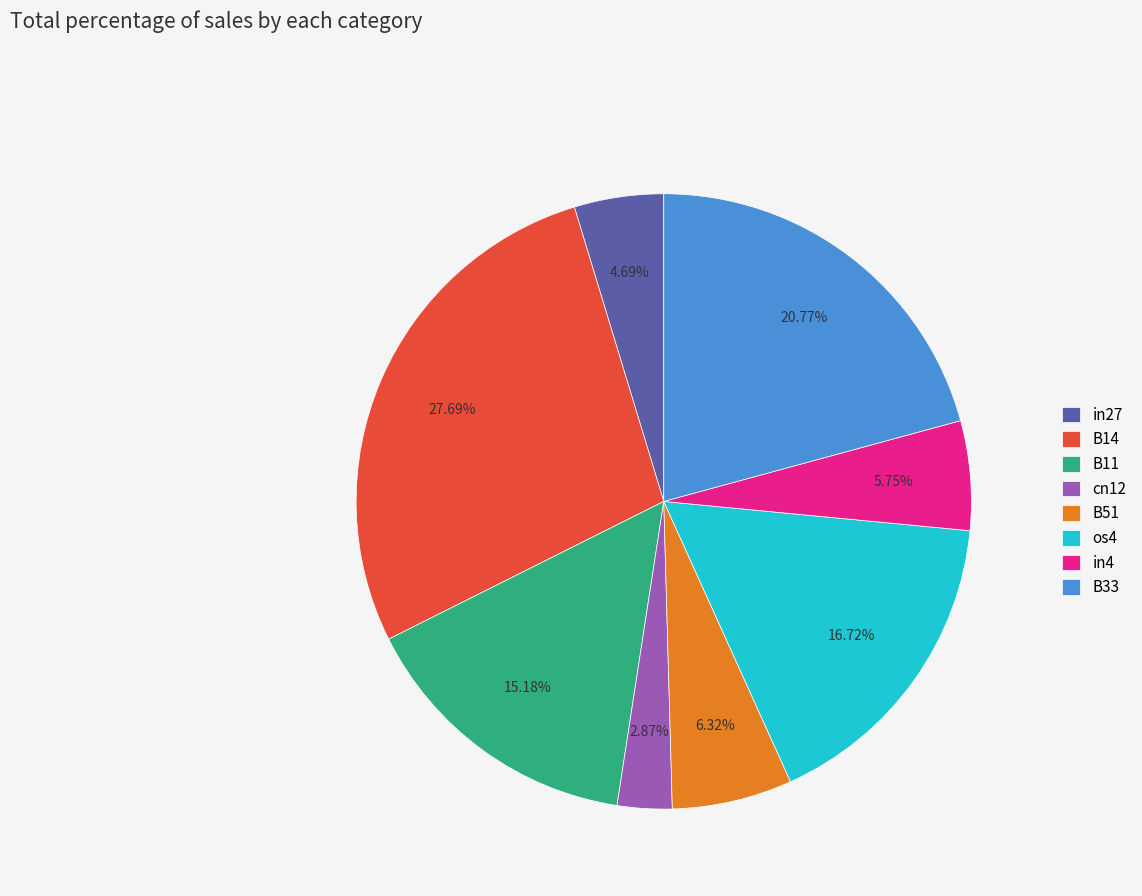

Between B11 and in4, which is larger?

B11